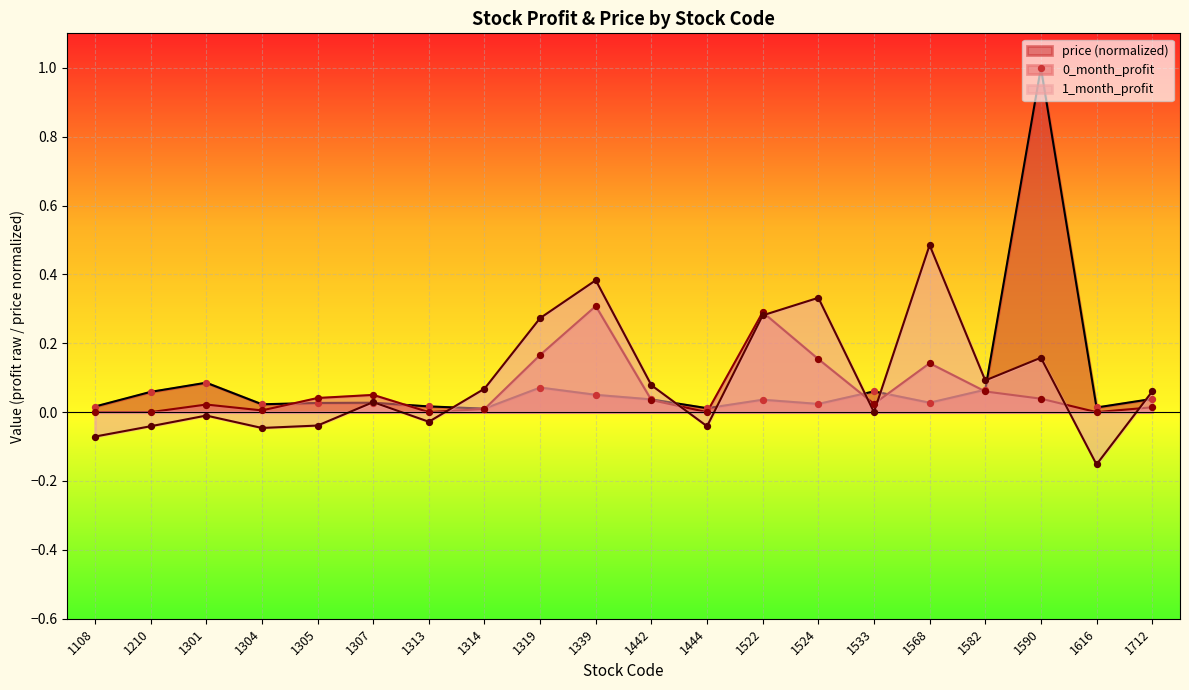

Which series contains the lowest Y value?

1_month_profit